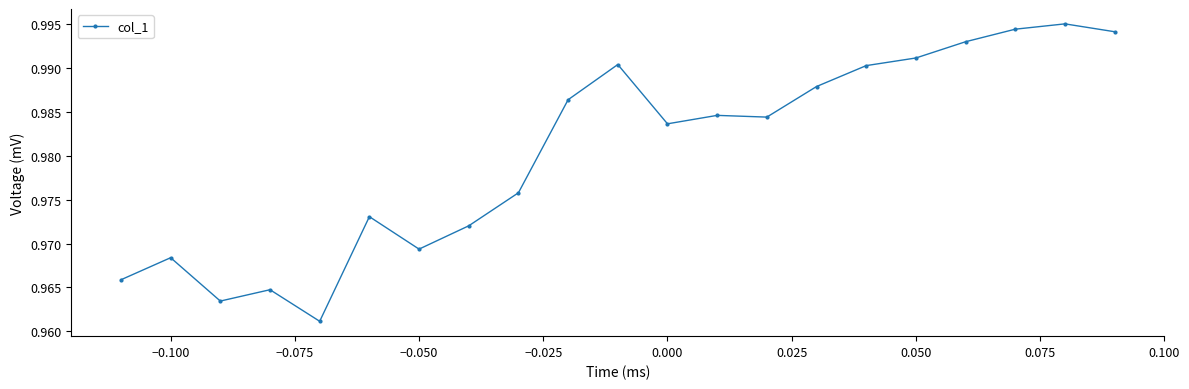

True or false: there are more than 2 points higher than both neighbors.

True